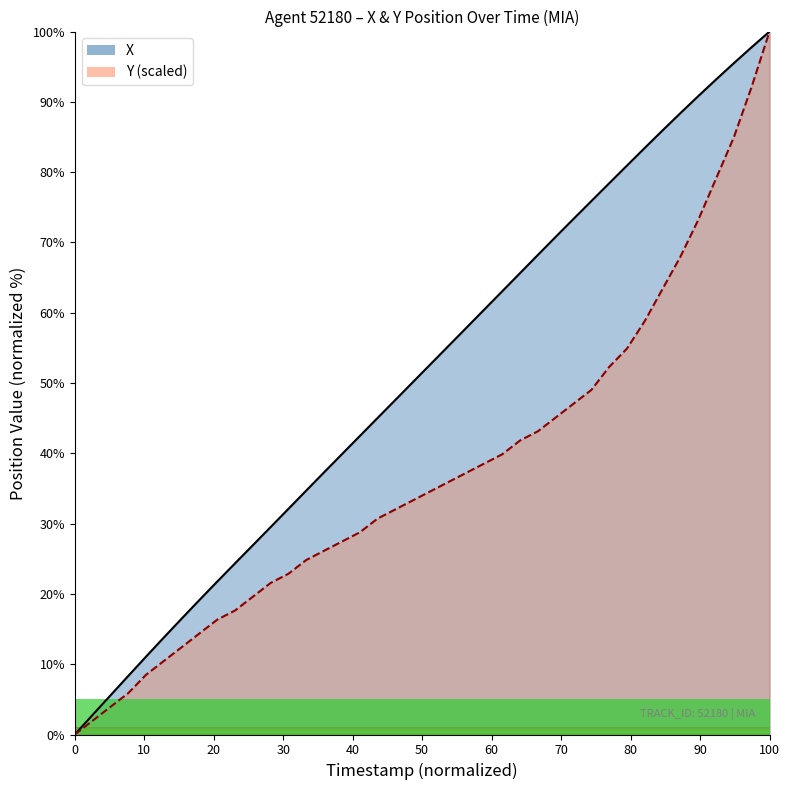

What is the maximum value for Y (scaled line)?

100.0